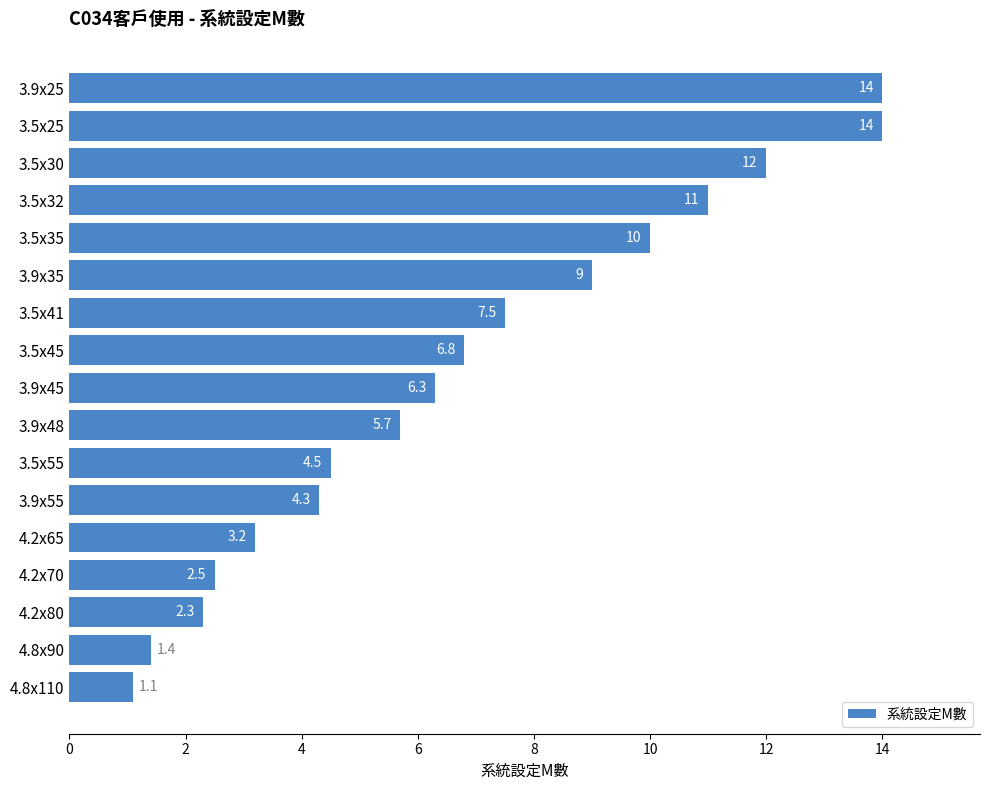

Between 3.5x32 and 3.9x25, which is larger?

3.9x25